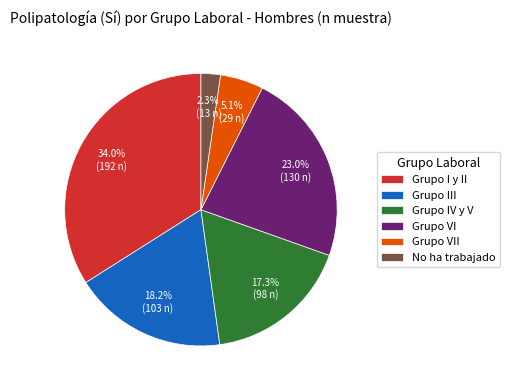

Rank the categories by value from lowest to highest.

No ha trabajado, Grupo VII, Grupo IV y V, Grupo III, Grupo VI, Grupo I y II